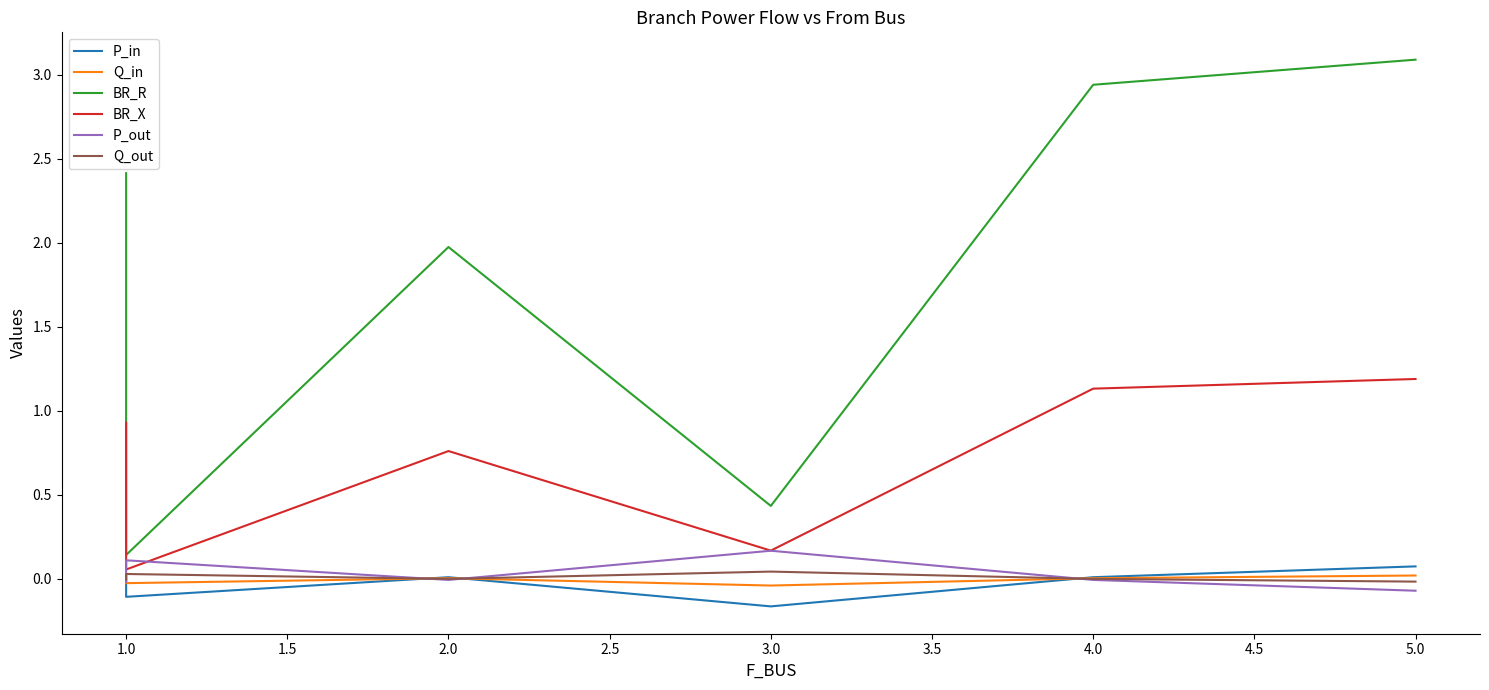

Reading left to right, list all the values displayed in this chart.

P_in: 0.0	-0.1	0.0	-0.2	0.0	0.1
Q_in: 0.0	-0.0	0.0	-0.0	0.0	0.0
BR_R: 2.4	0.1	2.0	0.4	2.9	3.1
BR_X: 0.9	0.1	0.8	0.2	1.1	1.2
P_out: -0.0	0.1	-0.0	0.2	-0.0	-0.1
Q_out: -0.0	0.0	-0.0	0.0	-0.0	-0.0